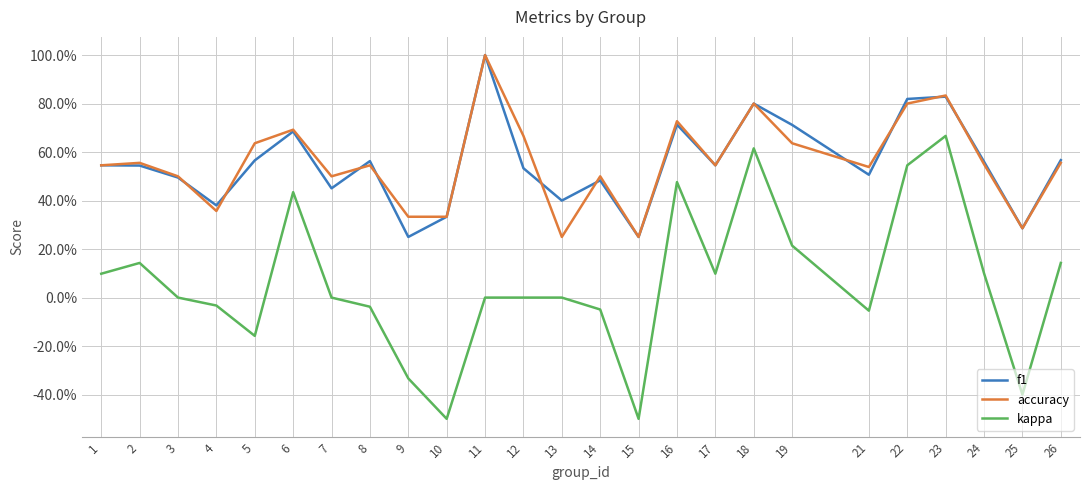

True or false: f1 and kappa cross at least once.

False